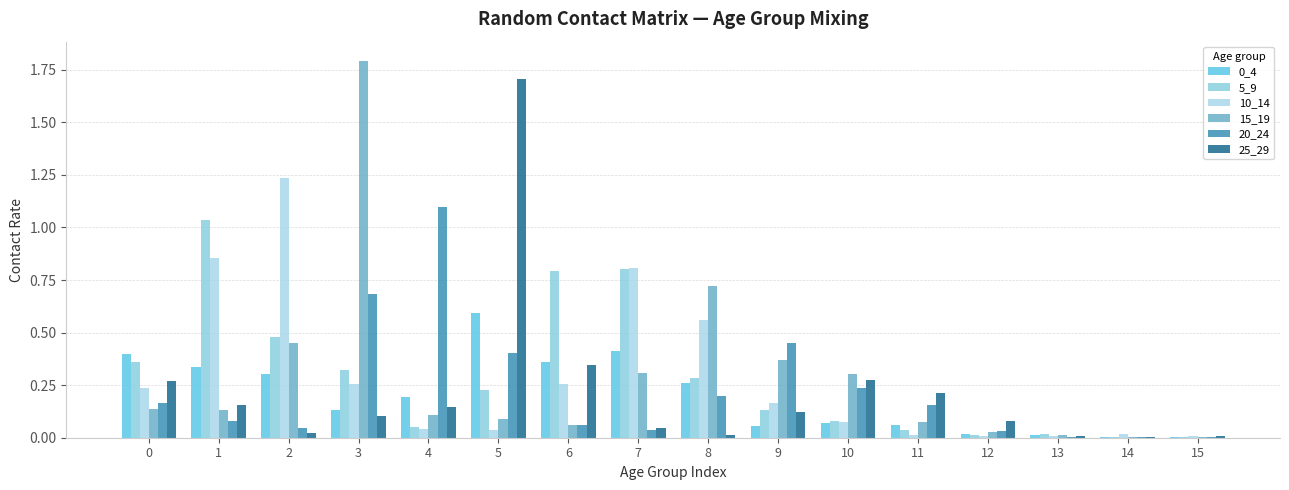

Which category has the lowest value in the 25_29 series?

14